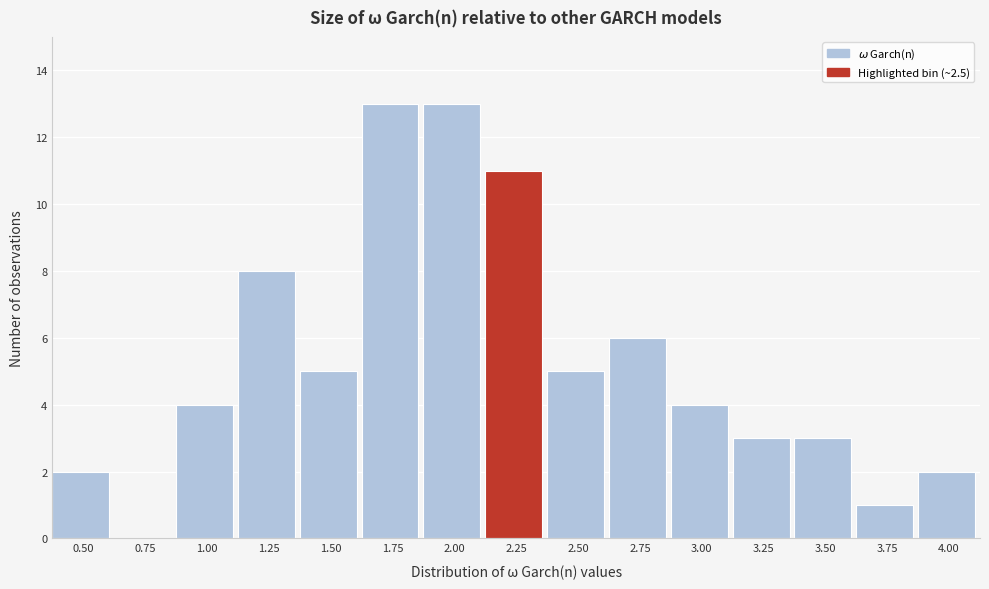

Reading left to right, what are all the values shown in this chart?

0.50=2	0.75=0	1.00=4	1.25=8	1.50=5	1.75=13	2.00=13	2.25=11	2.50=5	2.75=6	3.00=4	3.25=3	3.50=3	3.75=1	4.00=2